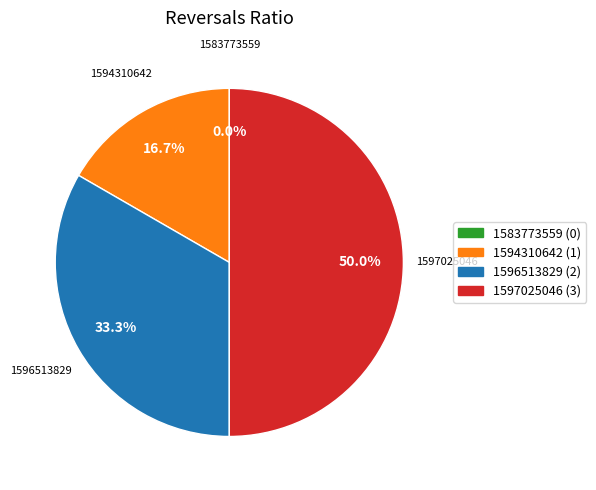

How many slices are in this pie chart?

4